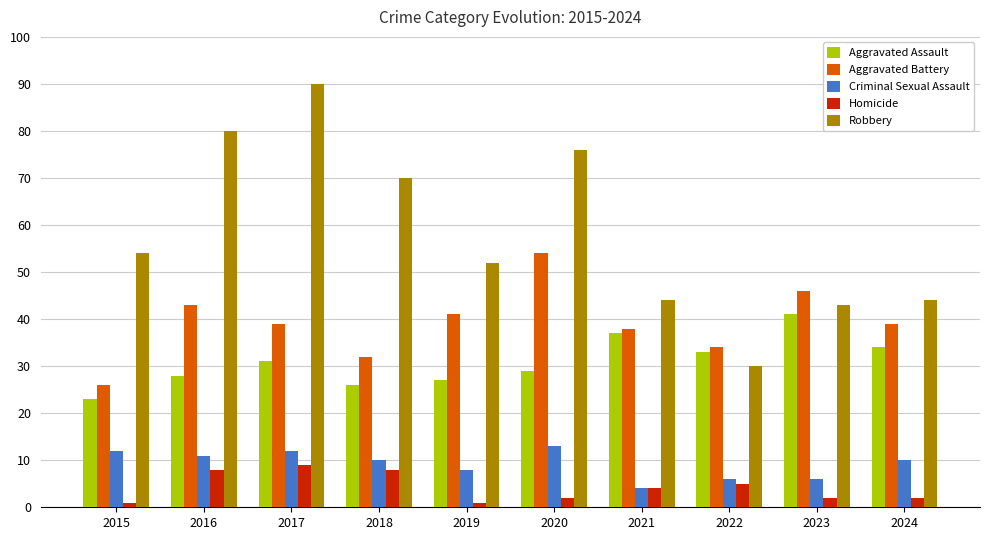

What are all the series names shown in the legend?

Aggravated Assault, Aggravated Battery, Criminal Sexual Assault, Homicide, Robbery